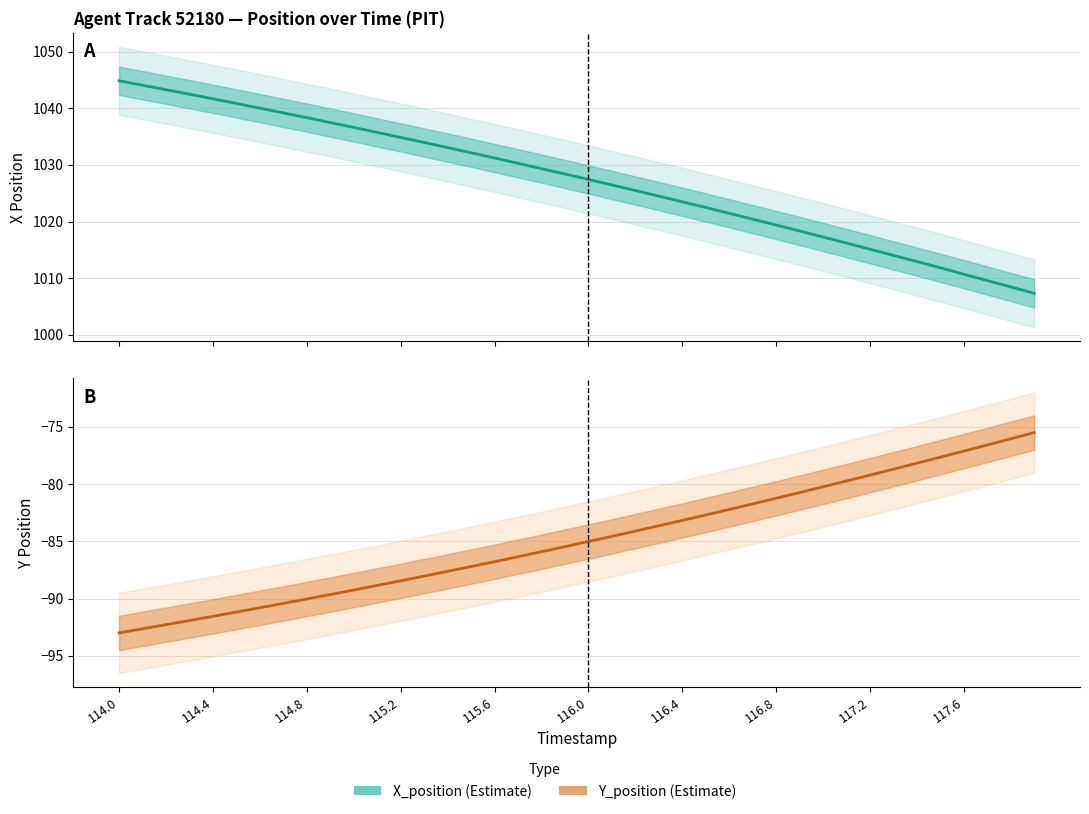

What is the difference between the maximum and minimum values in the X_position series?

37.5